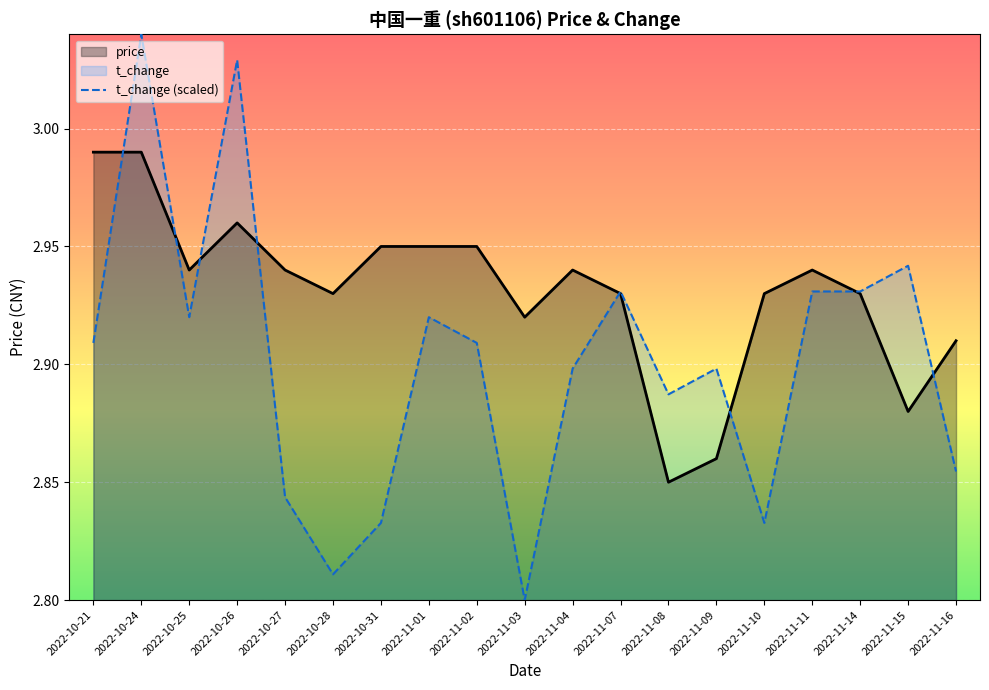

Which series ends up on top after the final intersection of t_change (scaled) and price?

price